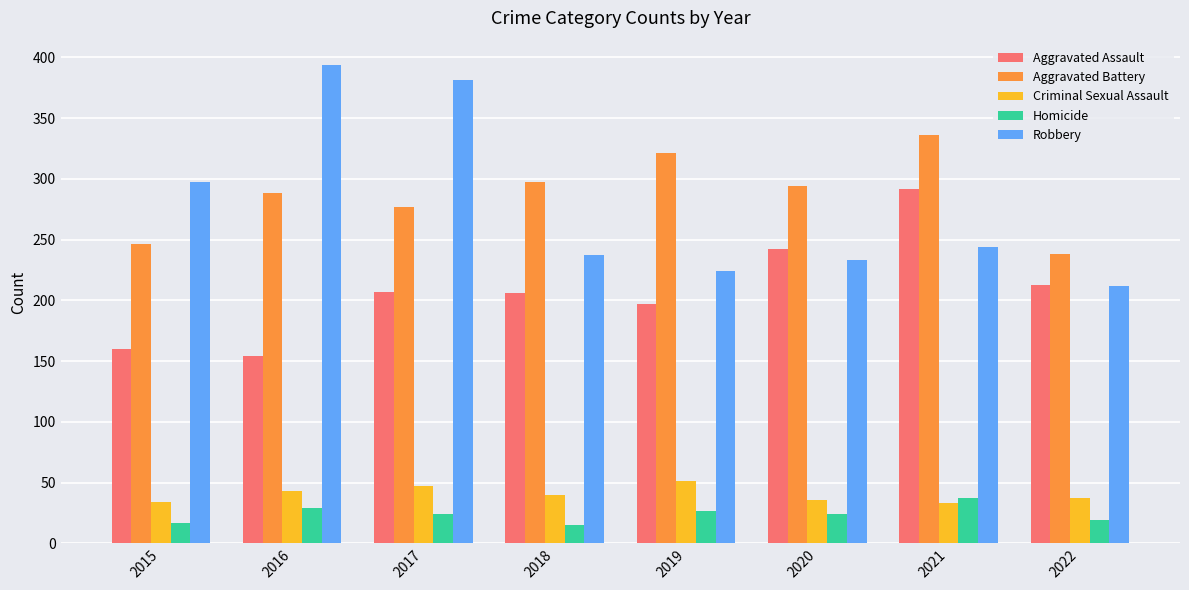

Which series has the widest spread of values?

Robbery